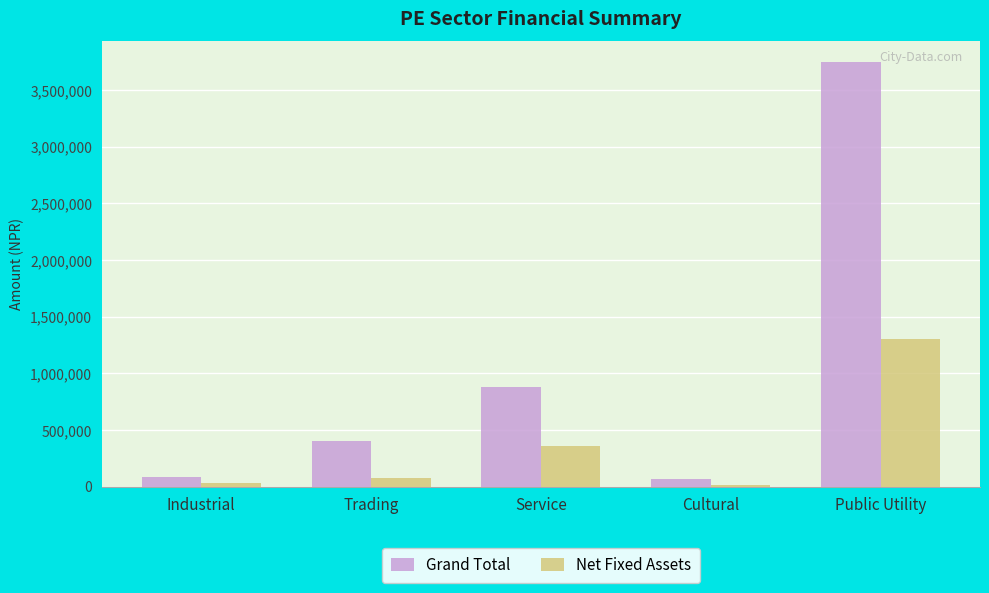

Between Trading and Service, which series saw the biggest shift?

Grand Total